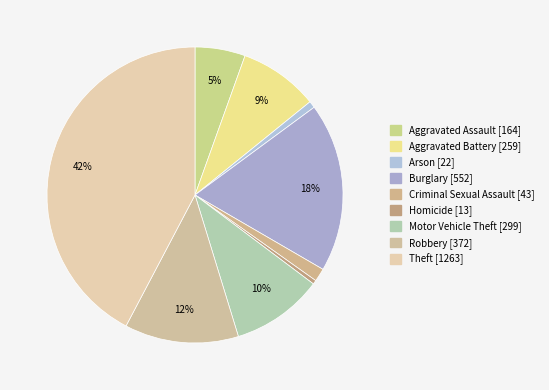

How many segments does this pie chart have?

9